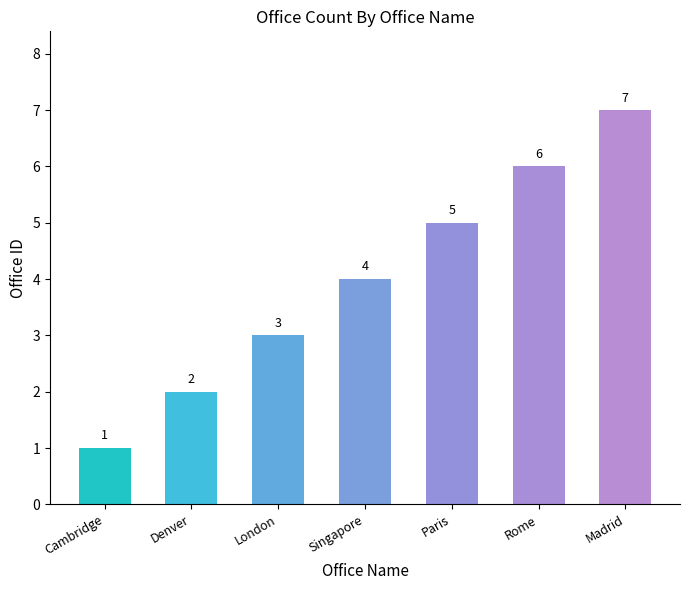

How many data points are less than 4?

3